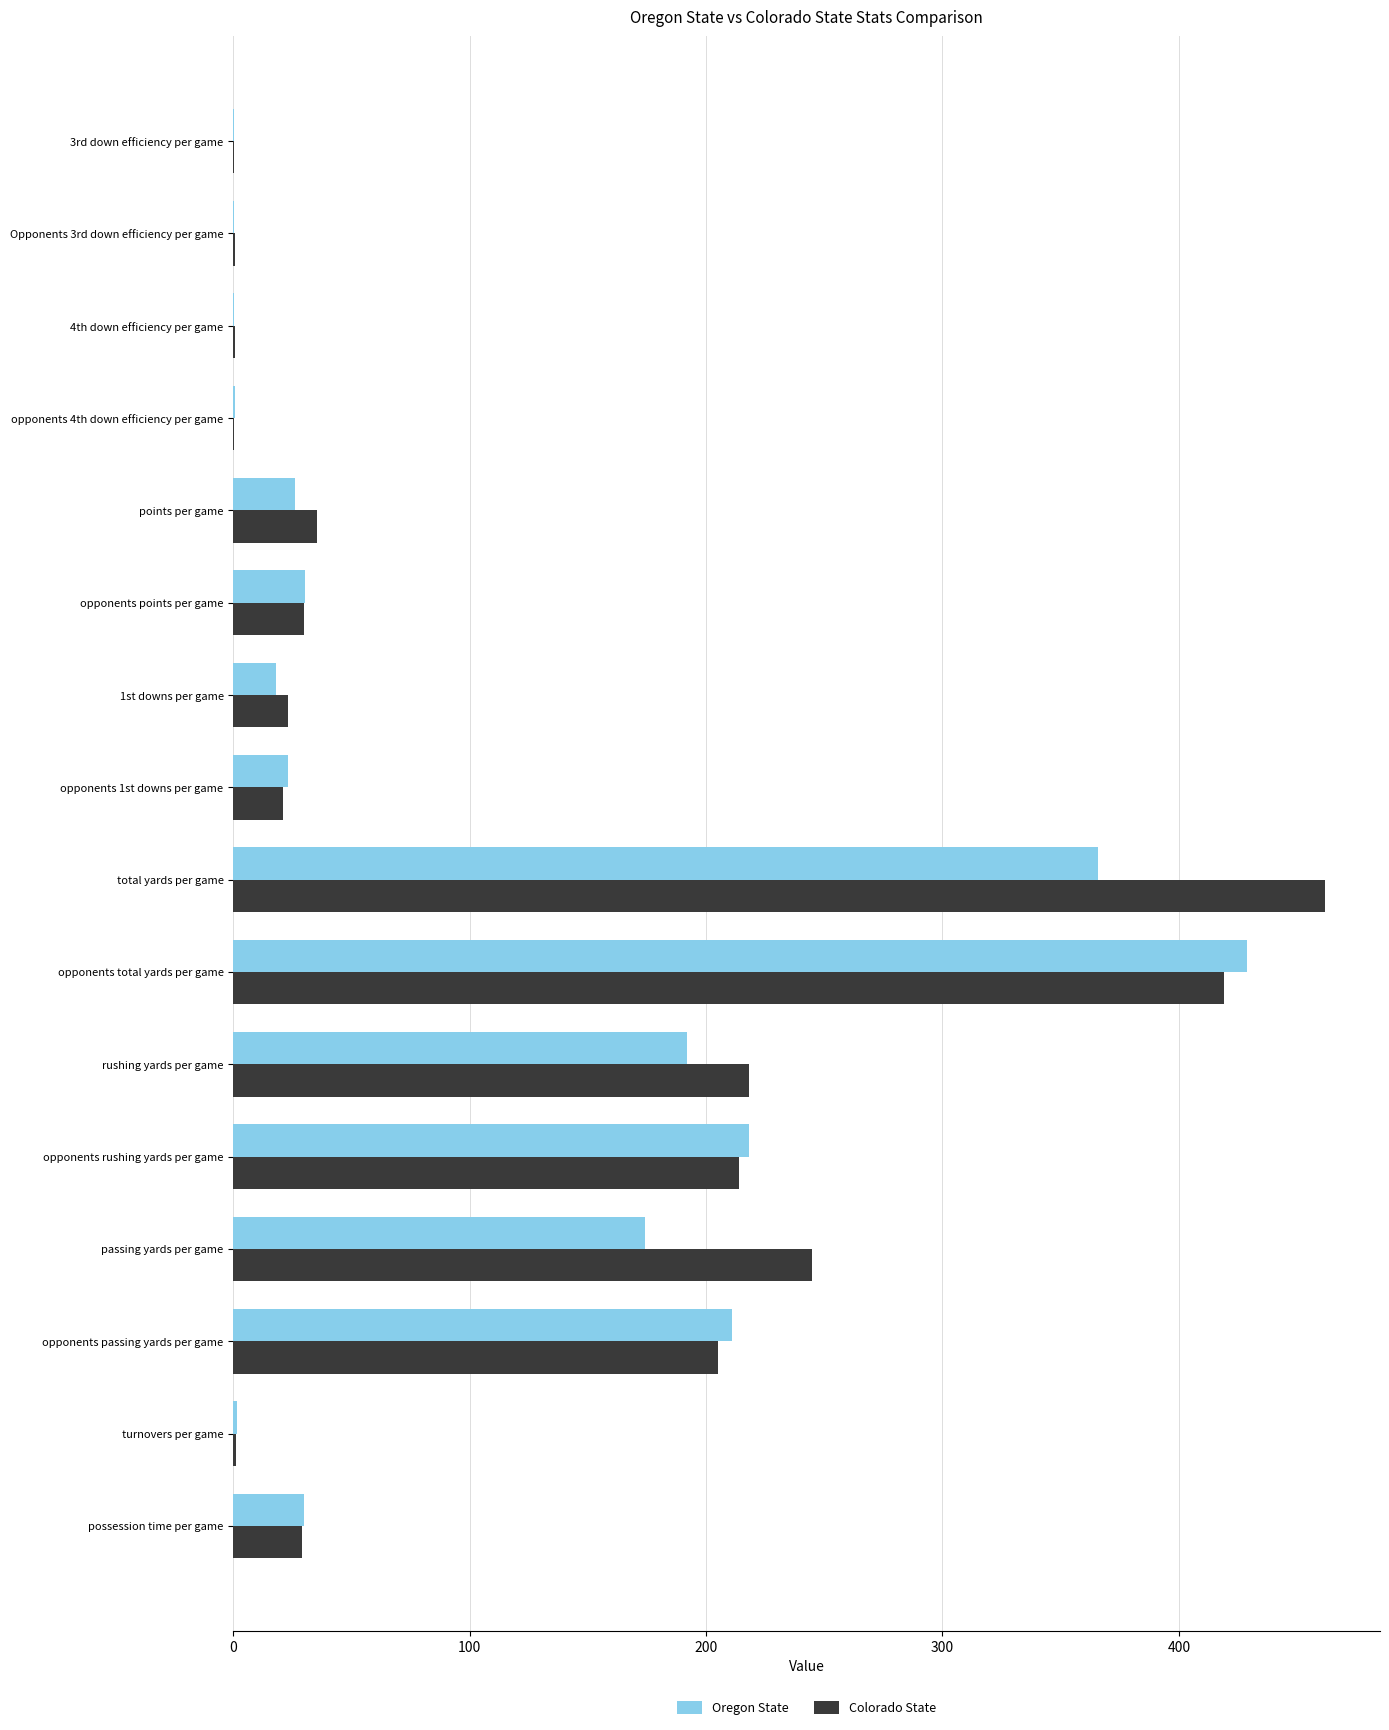

Between 1st downs per game and rushing yards per game, which series saw the biggest shift?

Colorado State